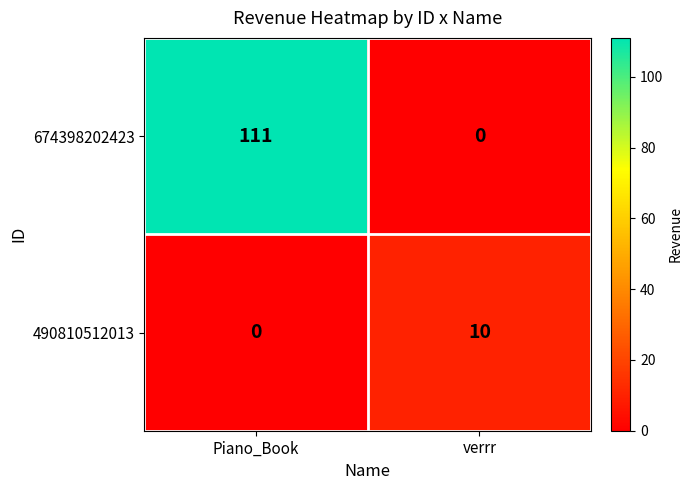

Is it true that 490810512013 equals 6 at verrr?

False